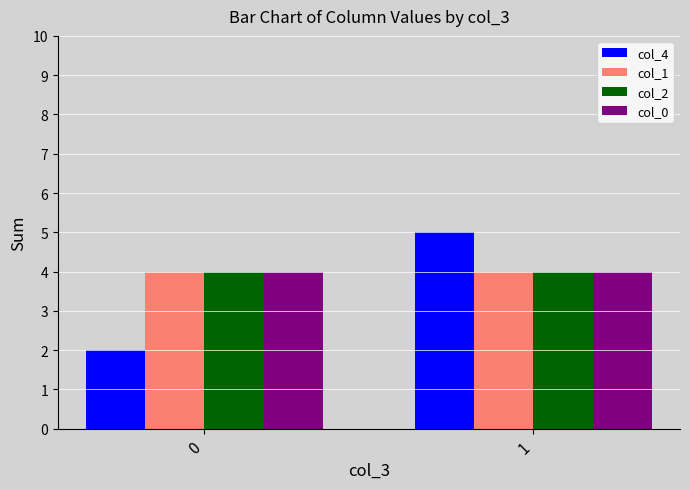

What is the difference between the col_4 values at 1 and 0?

3